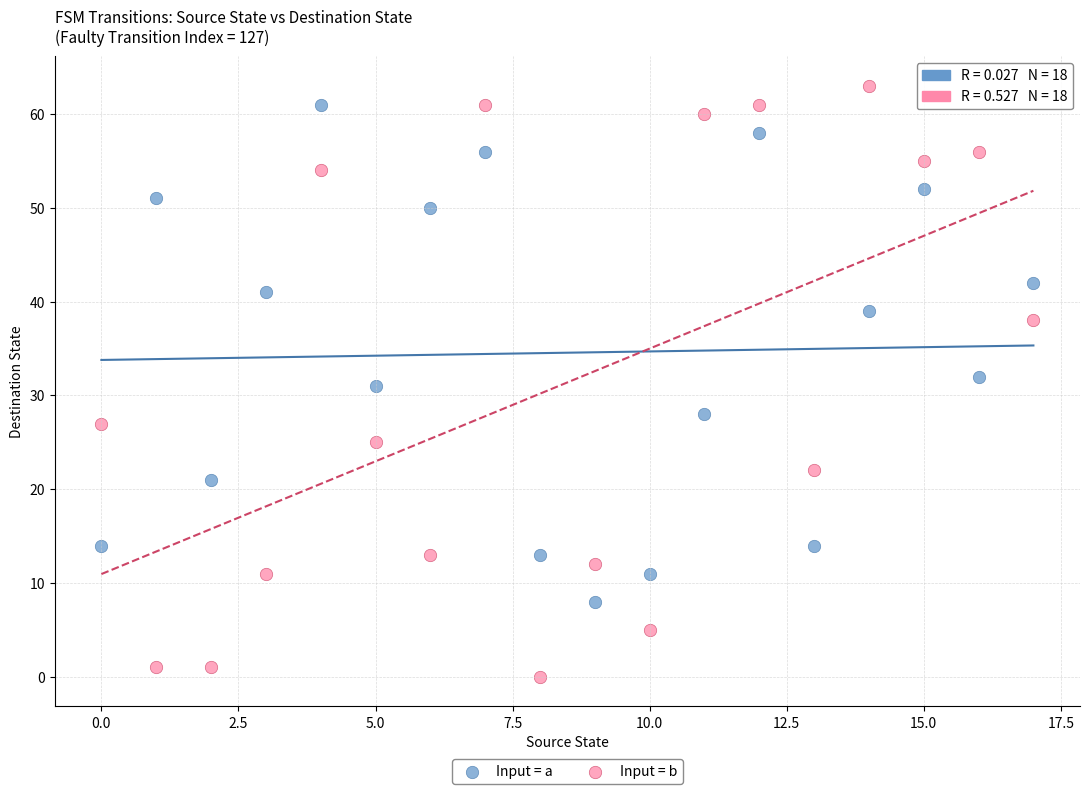

Which series contains the lowest Y value?

Input = b